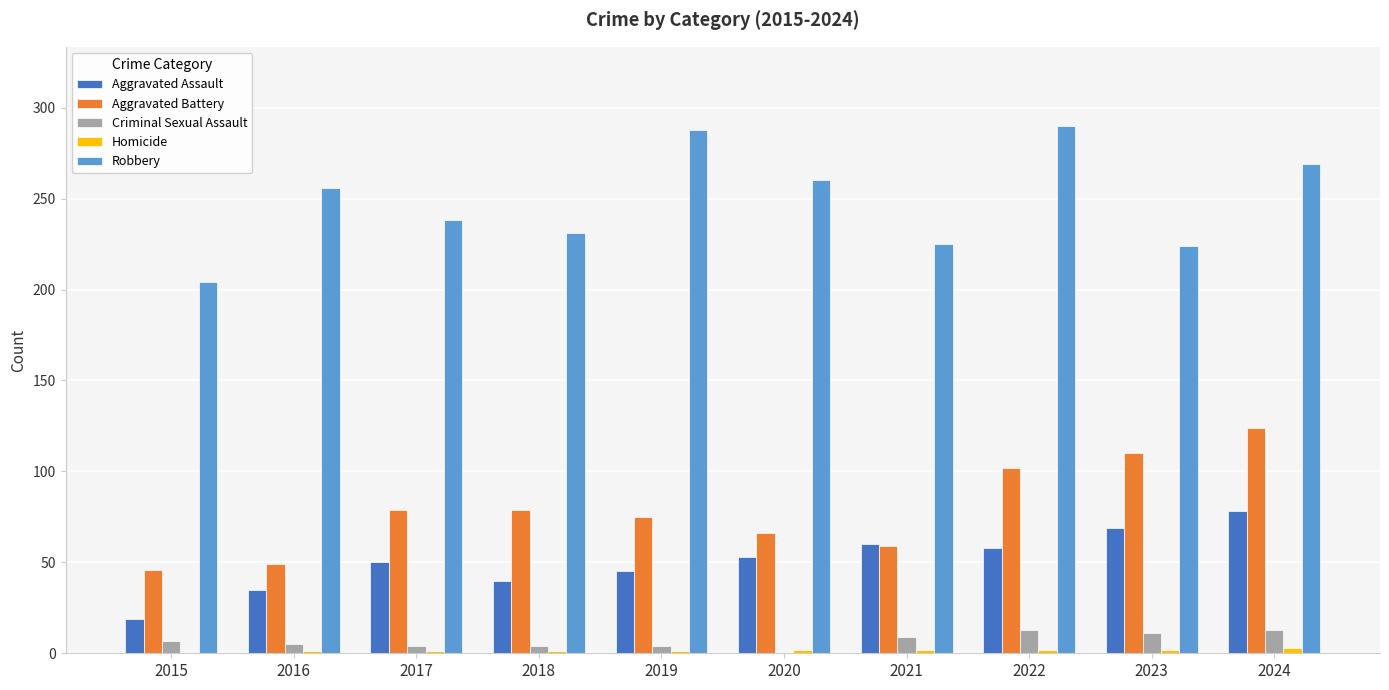

What is the maximum value shown in the chart?

290